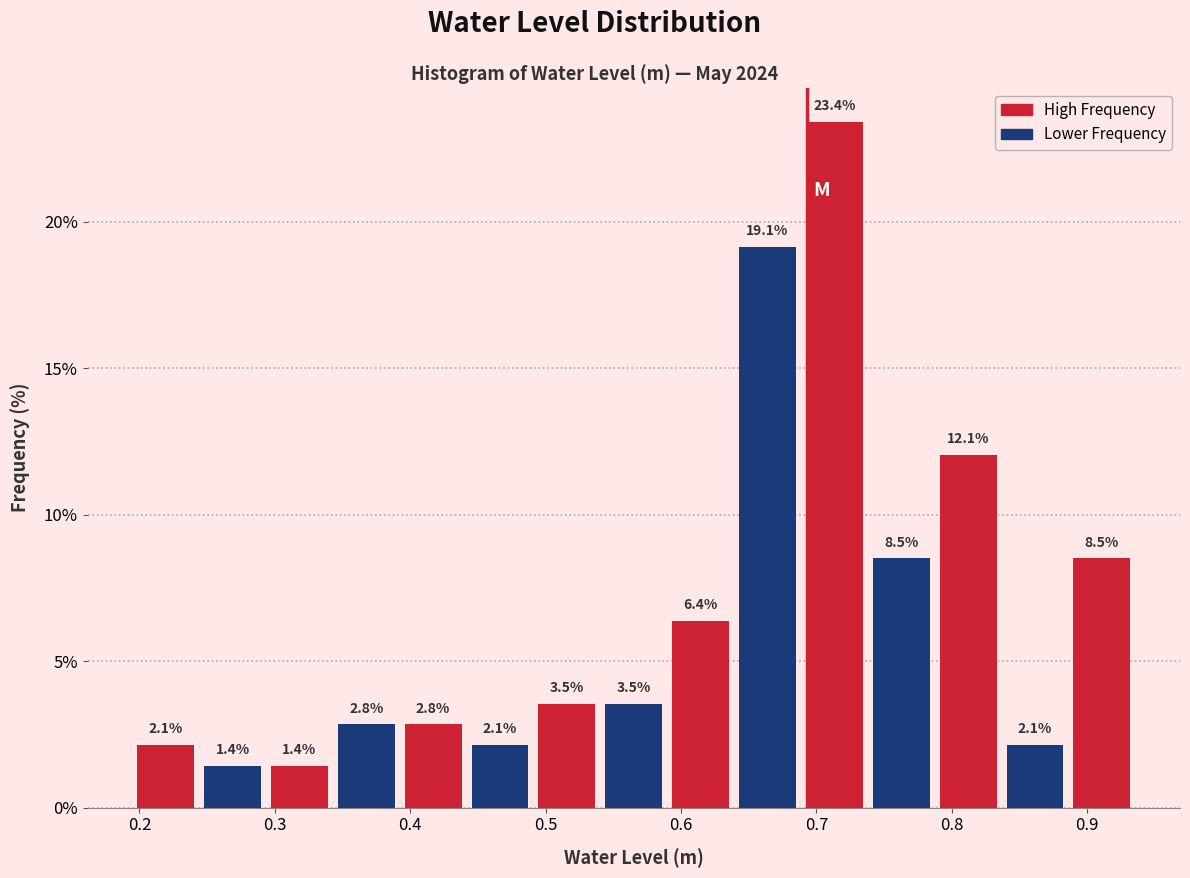

Over which range of the x-axis is the bar tallest?

0.69 to 0.74